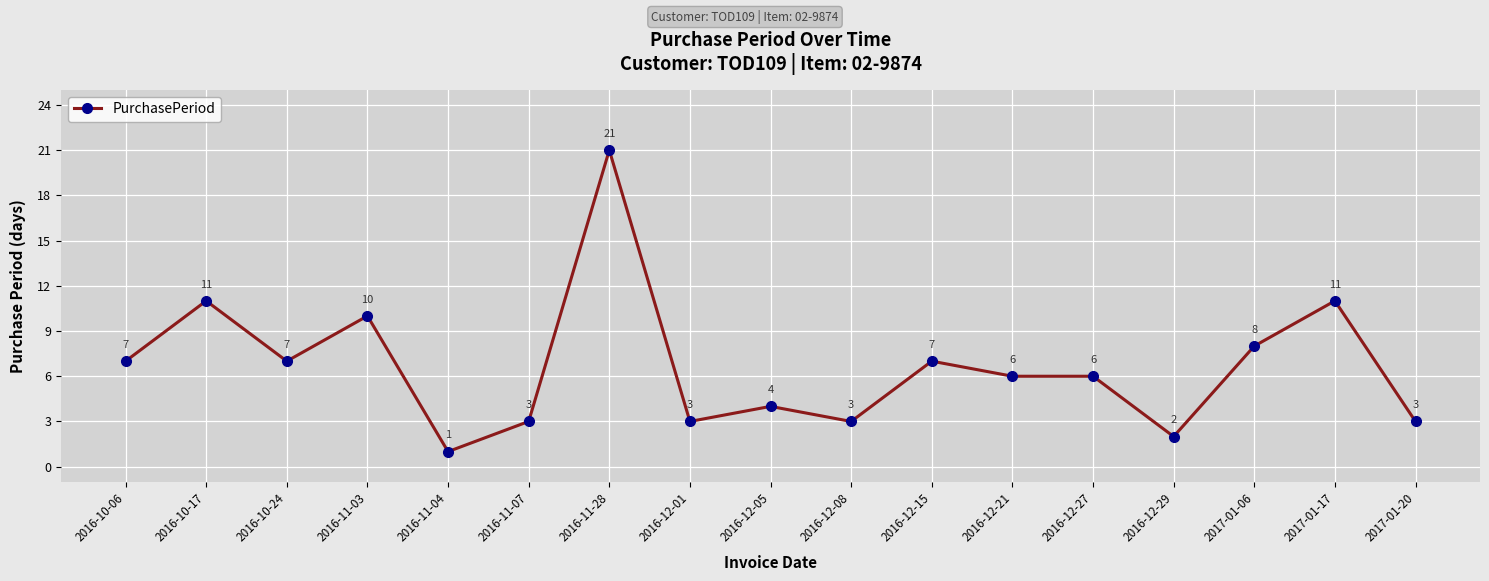

Reading left to right, list all the values displayed in this chart.

7	11	7	10	1	3	21	3	4	3	7	6	6	2	8	11	3